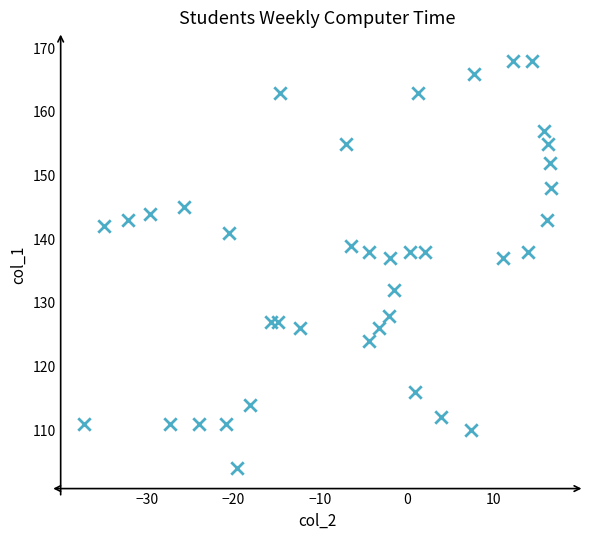

What is the range of Y values (max minus min)?

64